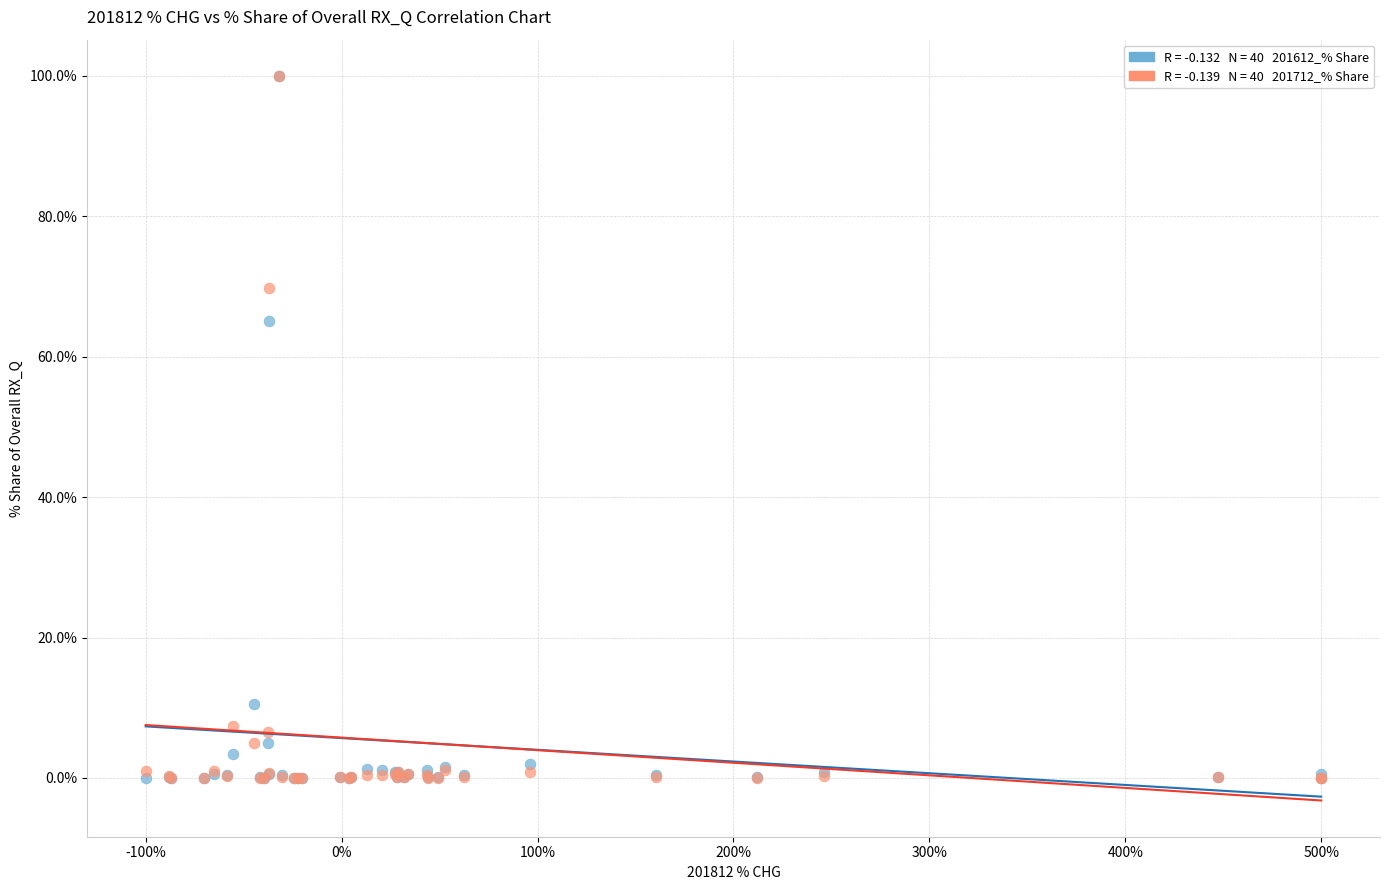

Across all series, what Y value is closest to 50?

65.1